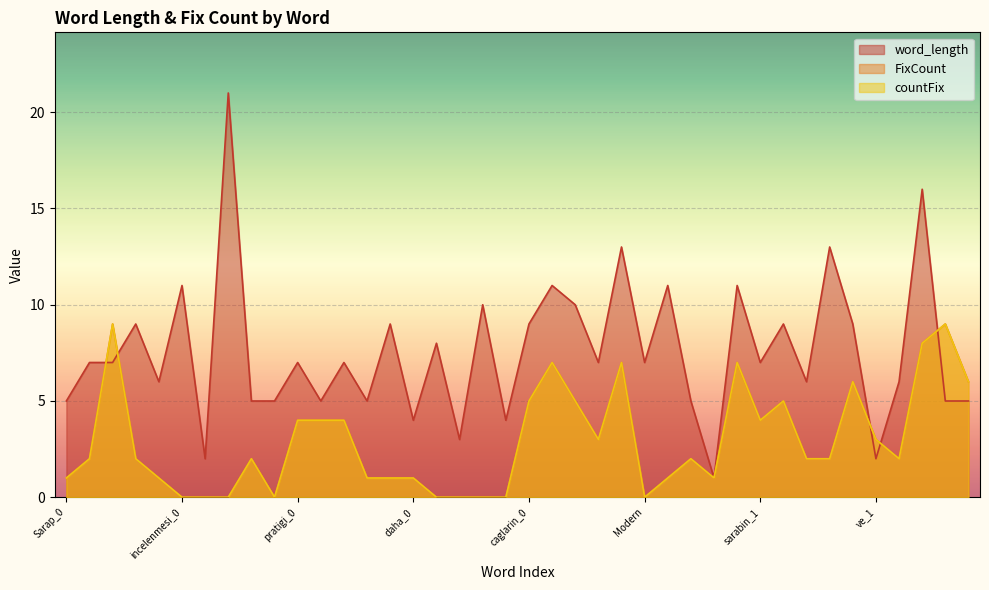

After their last crossing, which series has the higher values: FixCount or word_length?

FixCount